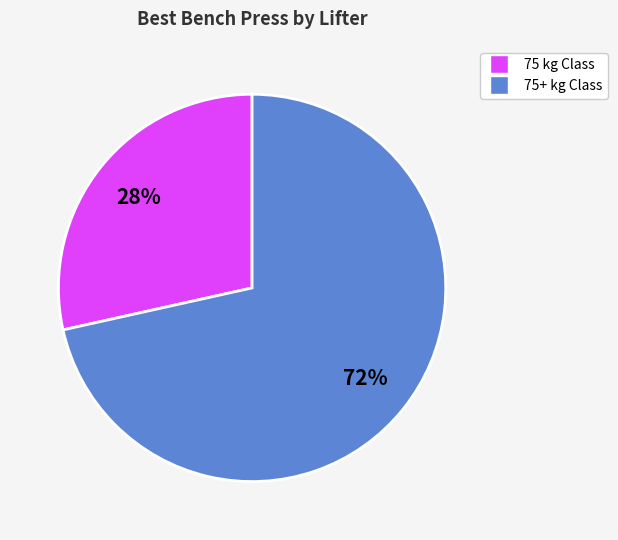

To the nearest percent, what is the average slice percentage?

50%